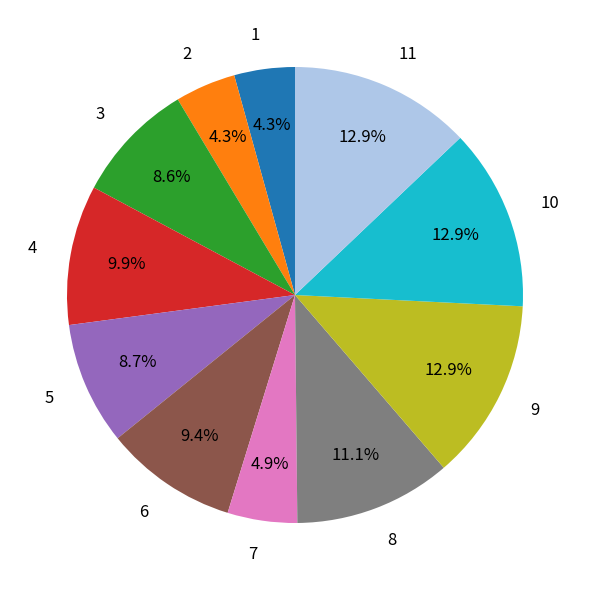

Which has a higher value, 7 or 2?

7